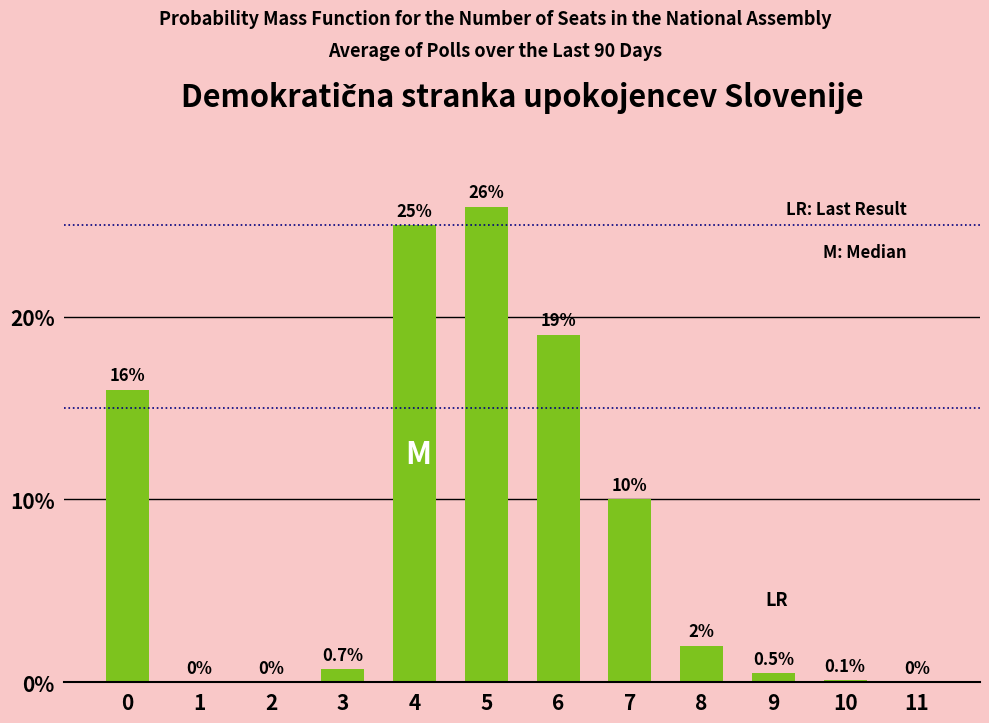

Reading right to left, transcribe all the data shown in this chart.

11=0.0	10=0.1	9=0.5	8=2.0	7=10.0	6=19.0	5=26.0	4=25.0	3=0.7	2=0.0	1=0.0	0=16.0